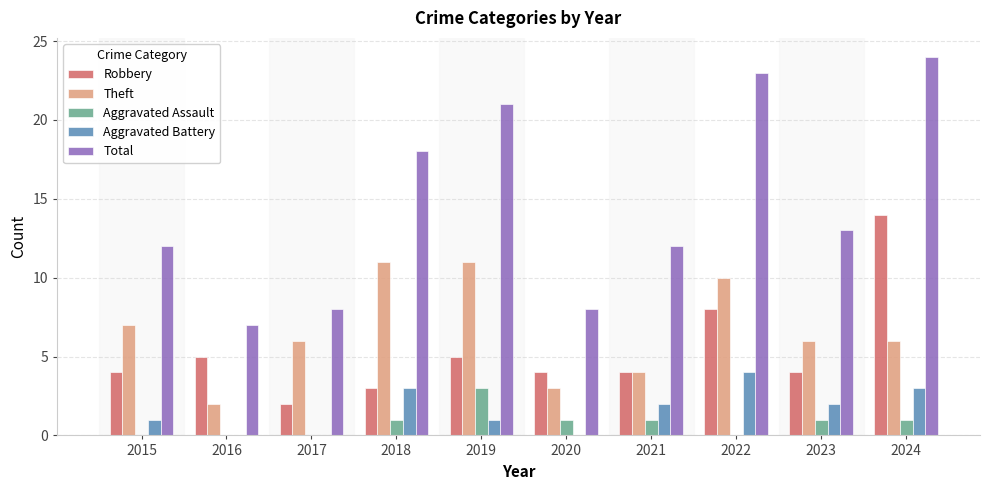

Reading right to left, extract all data points from this chart.

Robbery: 14	4	8	4	4	5	3	2	5	4
Theft: 6	6	10	4	3	11	11	6	2	7
Aggravated Assault: 1	1	0	1	1	3	1	0	0	0
Aggravated Battery: 3	2	4	2	0	1	3	0	0	1
Total: 24	13	23	12	8	21	18	8	7	12